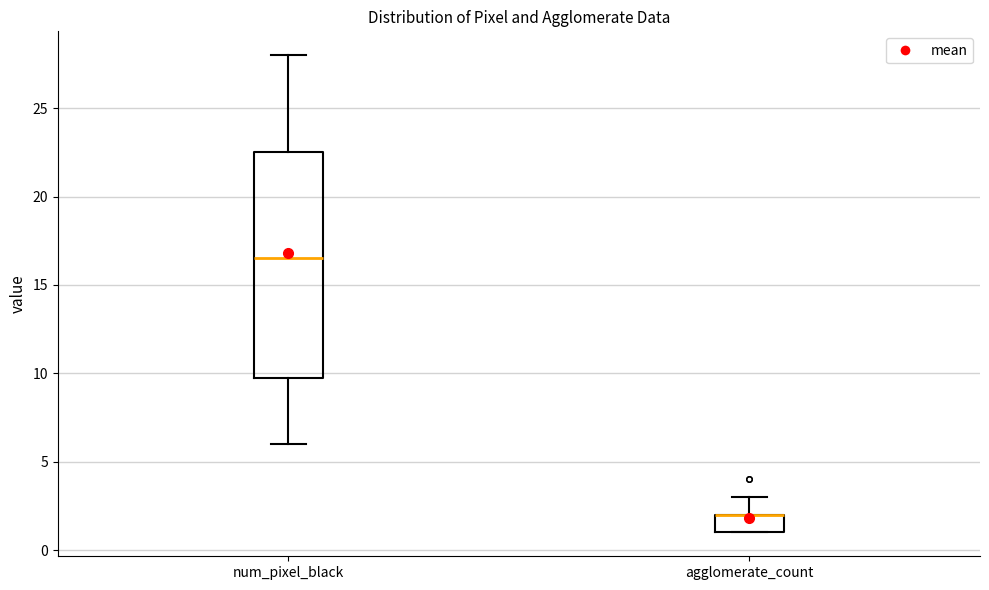

Where does the upper whisker of the box for agglomerate_count end on the y-axis? The values are not printed on the chart, so give them approximately, as read against the axis.

3.0